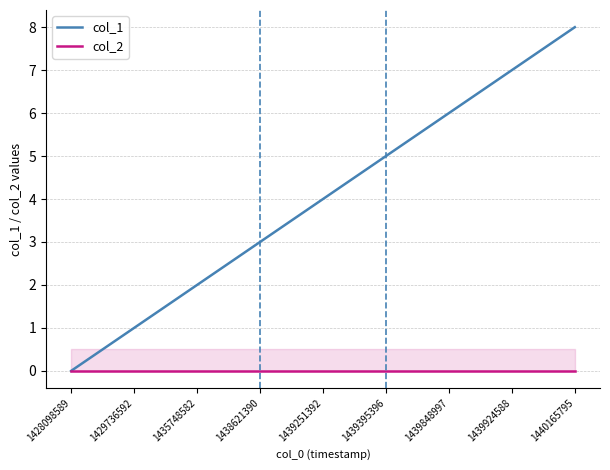

Which series has the largest total across all categories?

col_1